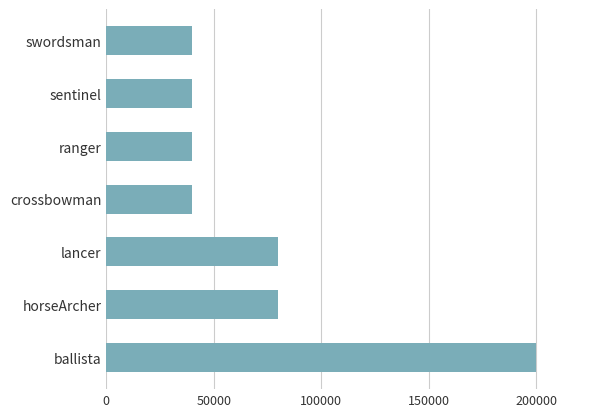

What is the sum of all values?

520000